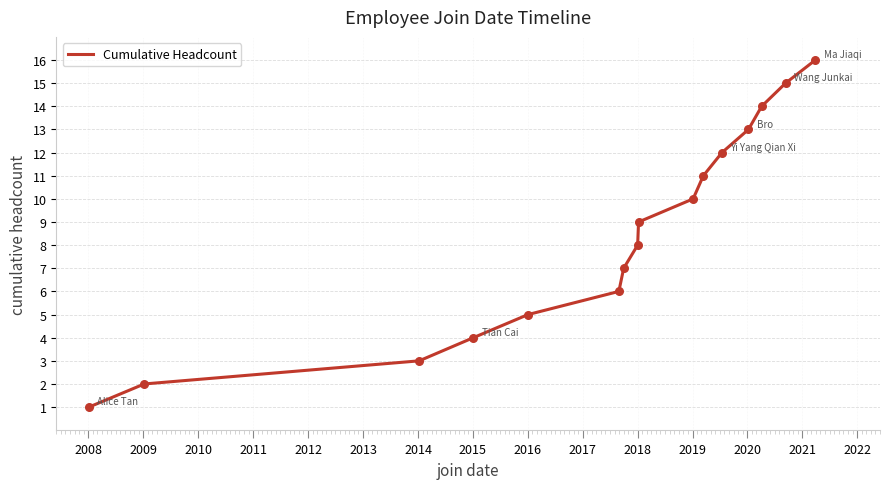

What is the maximum value shown in the chart?

16